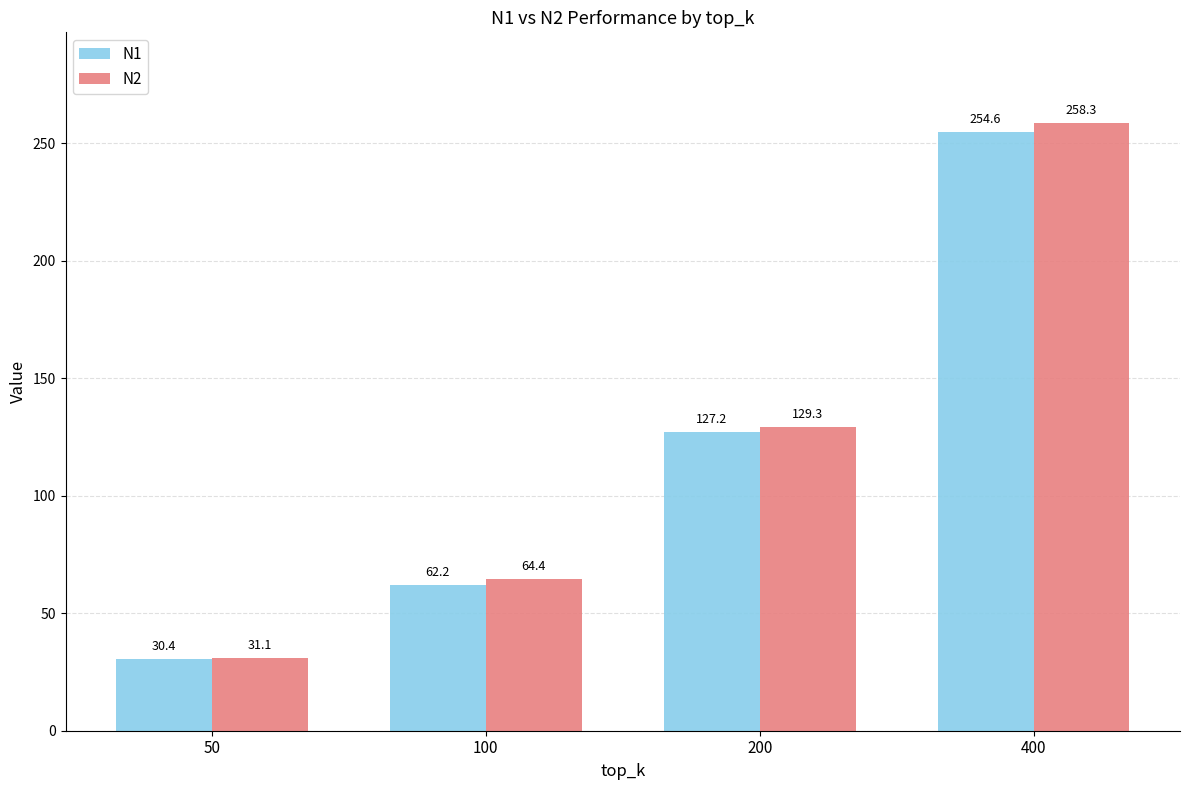

At which label is N1 closest to 142?

200